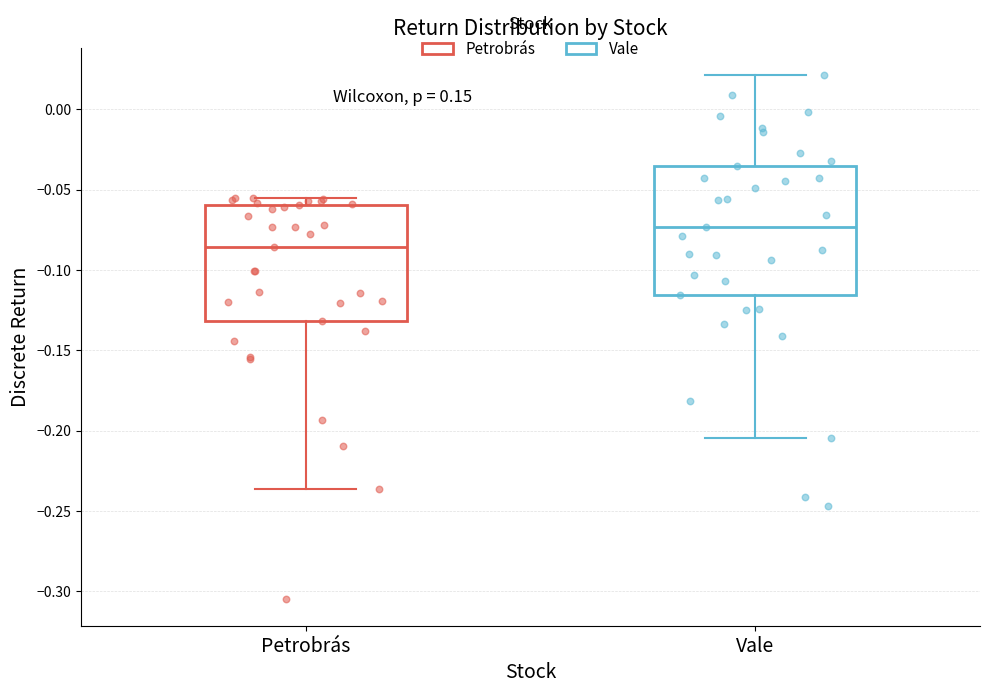

Reading left to right, read every box against the y-axis: the position of its median line, the range the box covers, and the ends of its whiskers. The values are not printed on the chart, so give them approximately, as read against the axis.

Petrobrás: median -0.085, box -0.130 to -0.060, whiskers -0.235 to -0.055
Vale: median -0.075, box -0.115 to -0.035, whiskers -0.205 to 0.020